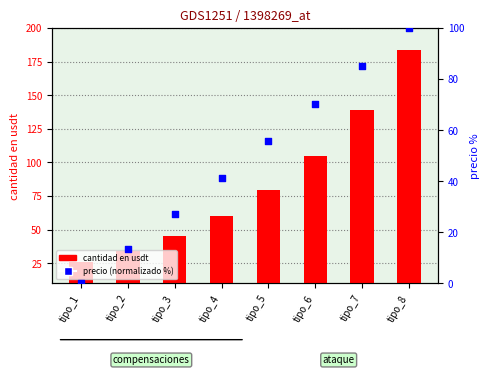

Is the value of precio (normalizado %) at tipo_1 greater than the value of cantidad en usdt at tipo_5?

No